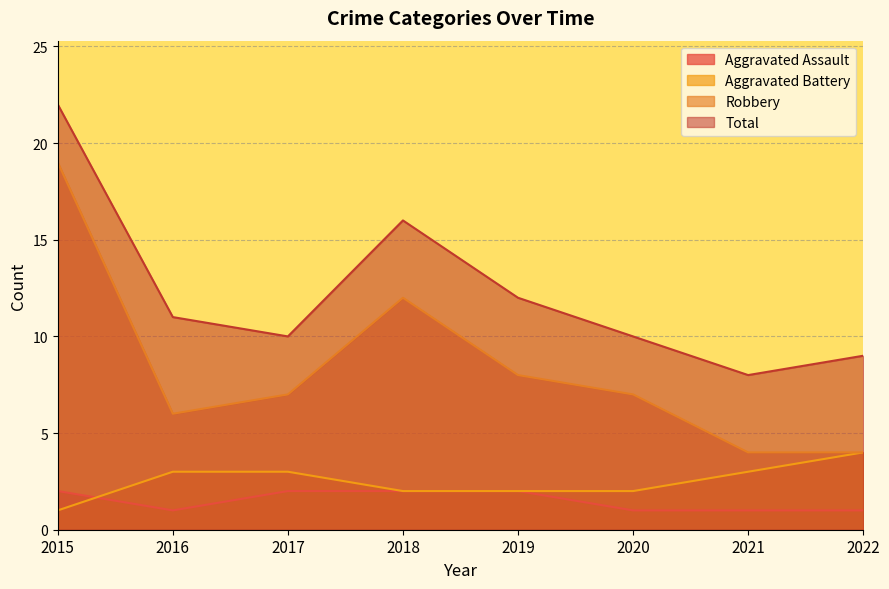

True or false: Total and Aggravated Assault cross at least once.

False